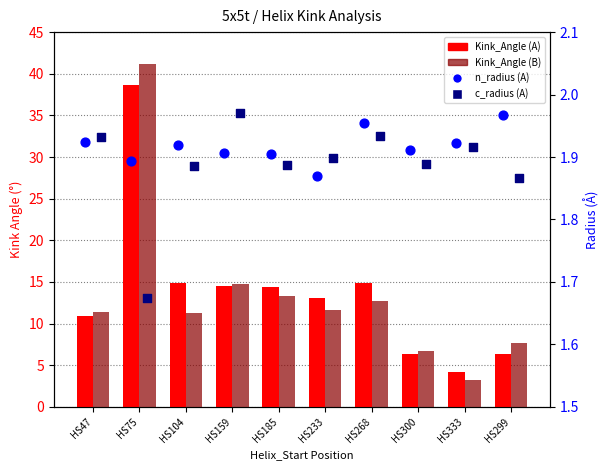

What is the total value across all series at HS233?

28.5